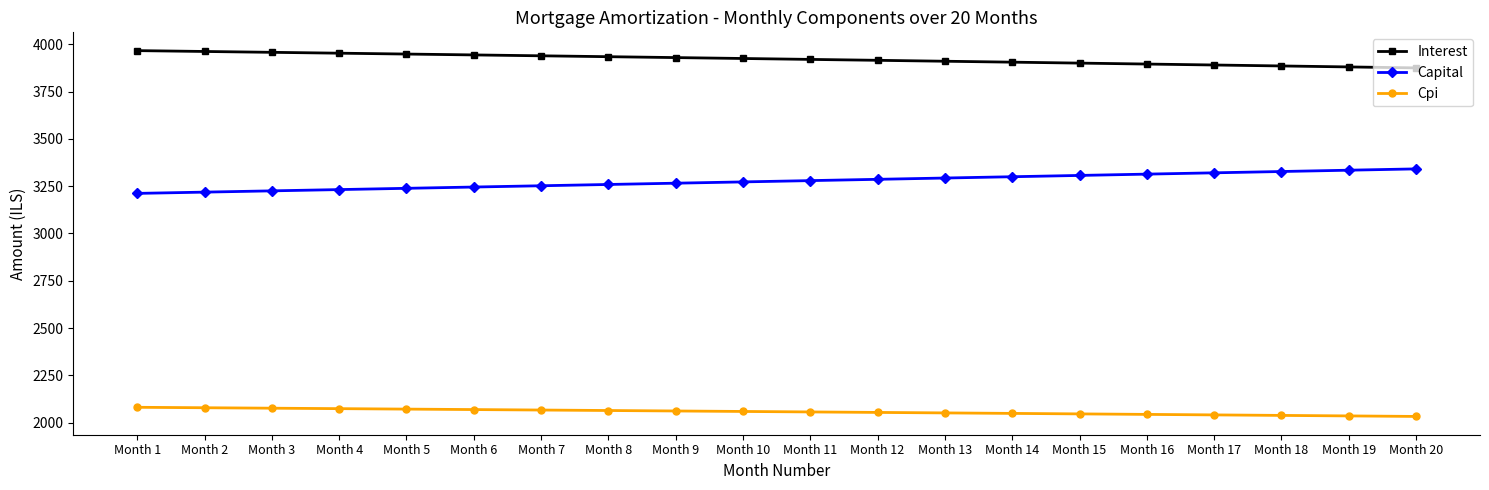

The Cpi series shows 2066.5 at Month 7. True or false?

True